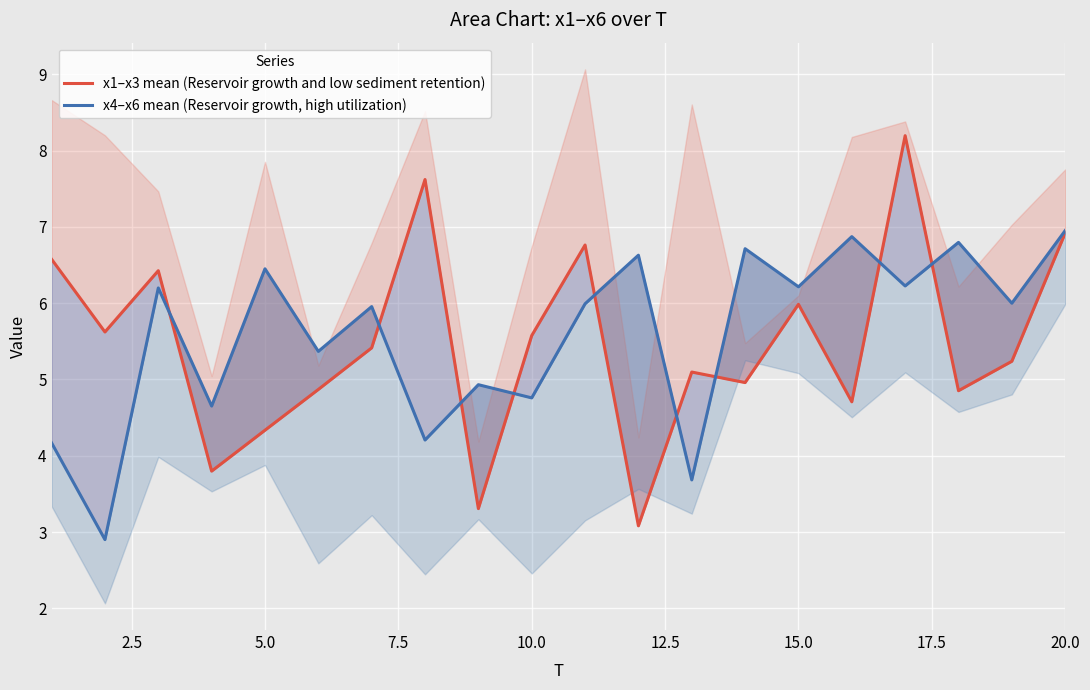

Is the value of x4–x6 mean (Reservoir growth, high utilization) at 20.0 greater than the value of x1–x3 mean (Reservoir growth and low sediment retention) at 7.5?

Yes